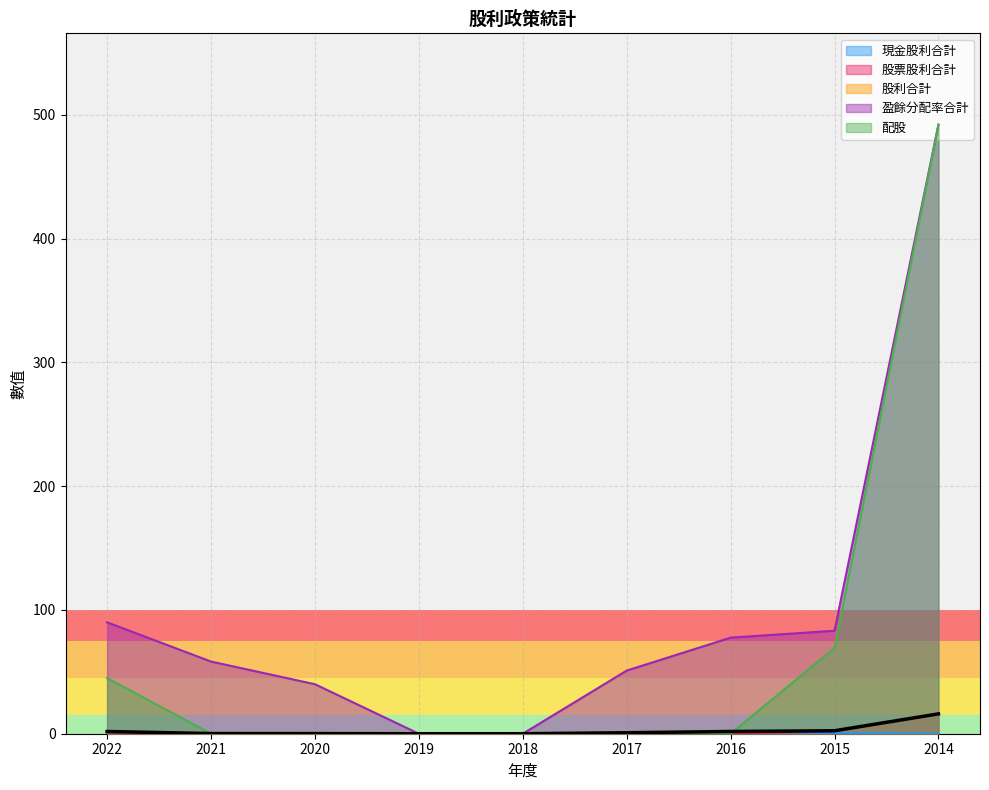

Reading left to right, extract all data points from this chart.

現金股利合計: 0.9	0.1	0.1	0.0	0.0	0.8	1.8	0.4	0.0
股票股利合計: 0.9	0.0	0.0	0.0	0.0	0.0	0.0	2.0	16.0
股利合計: 1.8	0.1	0.1	0.0	0.0	0.8	1.8	2.4	16.0
盈餘分配率合計: 90.0	58.3	40.0	0.0	0.0	51.0	77.6	83.2	492.0
配股: 45.0	0.0	0.0	0.0	0.0	0.0	0.0	69.3	492.0